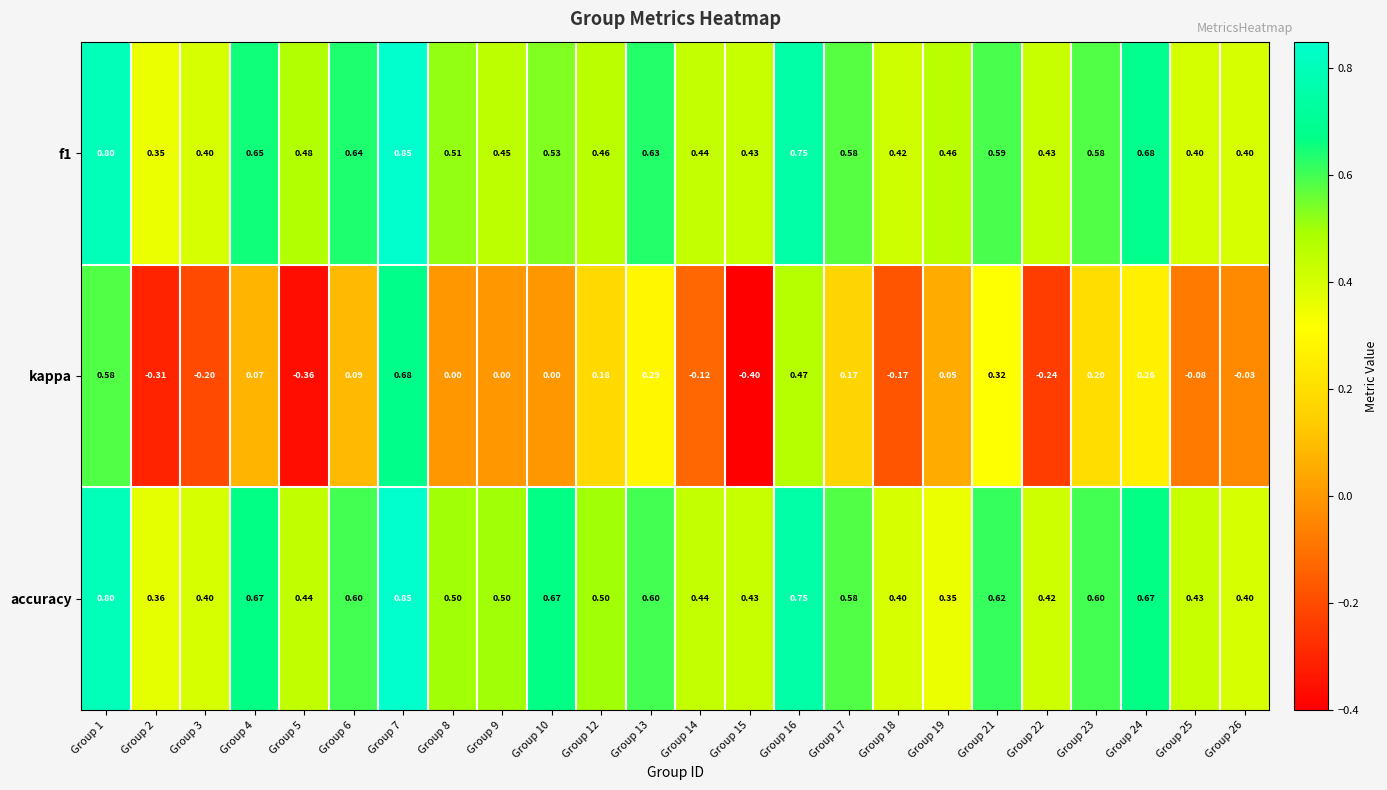

Between Group 7 and Group 14, which series saw the biggest shift?

kappa